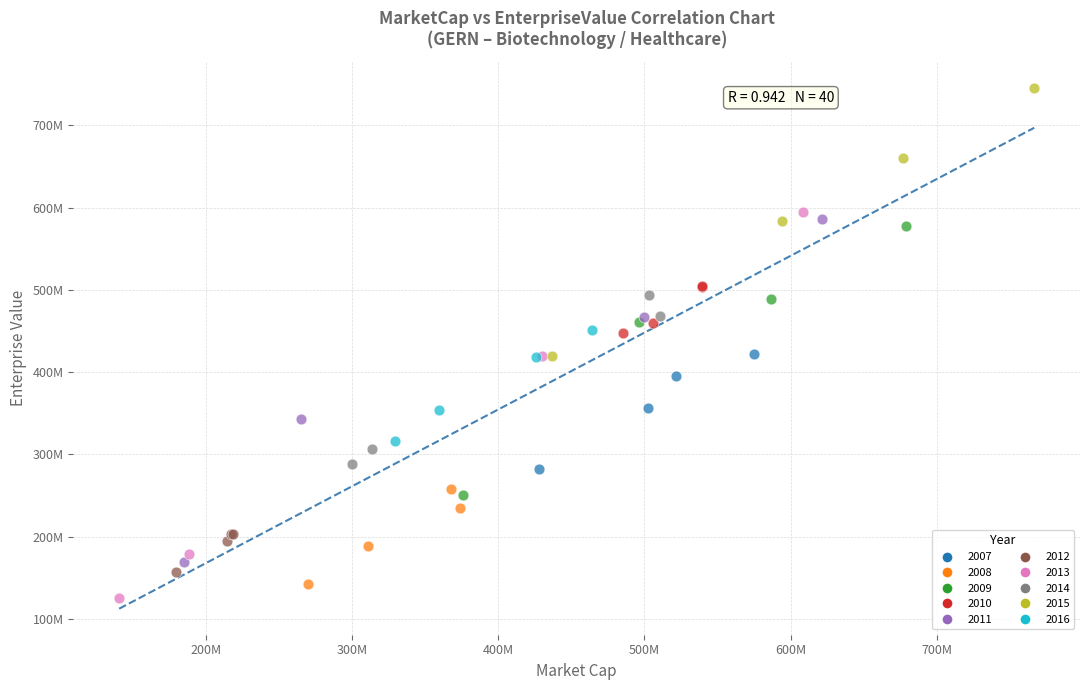

What are all the series names shown in the legend?

2007, 2008, 2009, 2010, 2011, 2012, 2013, 2014, 2015, 2016